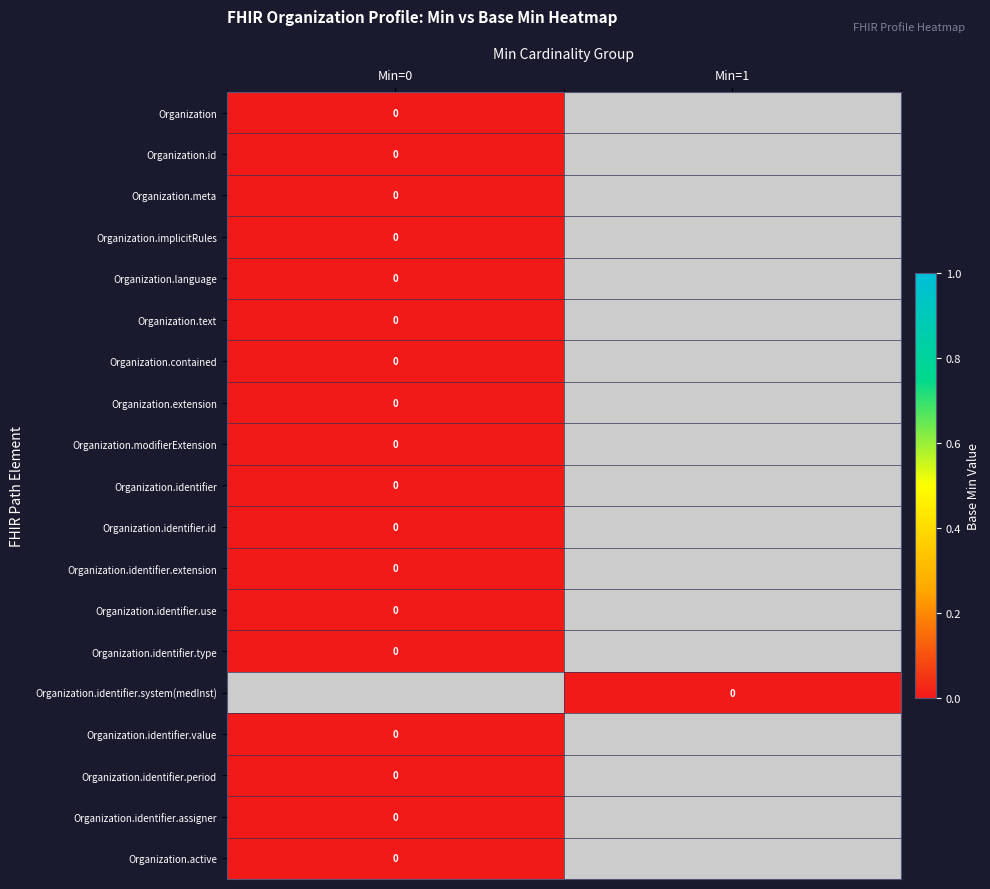

Rank the series at Min=1 from highest to lowest value.

Organization.identifier.system(medInst), Organization, Organization.id, Organization.meta, Organization.implicitRules, Organization.language, Organization.text, Organization.contained, Organization.extension, Organization.modifierExtension, Organization.identifier, Organization.identifier.id, Organization.identifier.extension, Organization.identifier.use, Organization.identifier.type, Organization.identifier.value, Organization.identifier.period, Organization.identifier.assigner, Organization.active